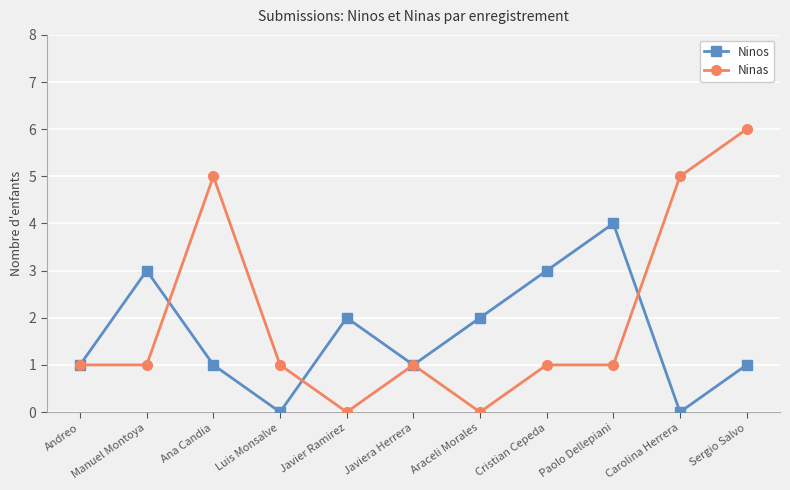

What is the difference between the maximum and minimum values in the Ninas series?

6